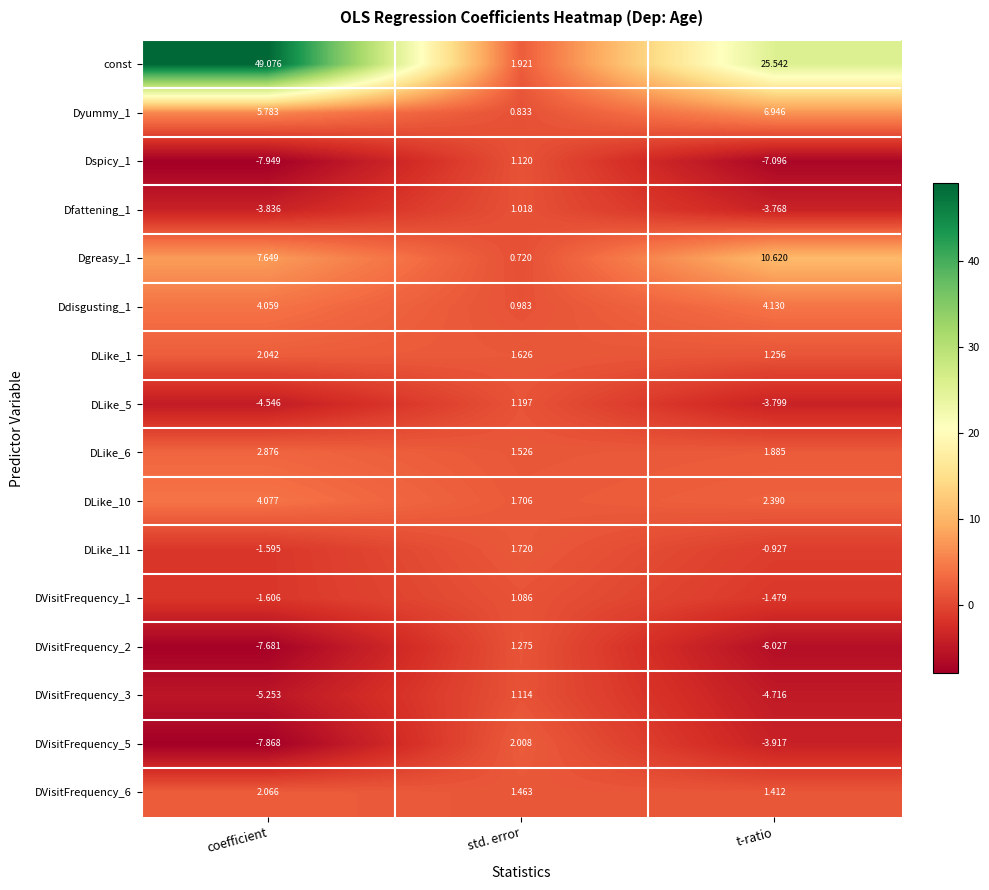

Where does the DLike_5 series first go above -3?

std. error